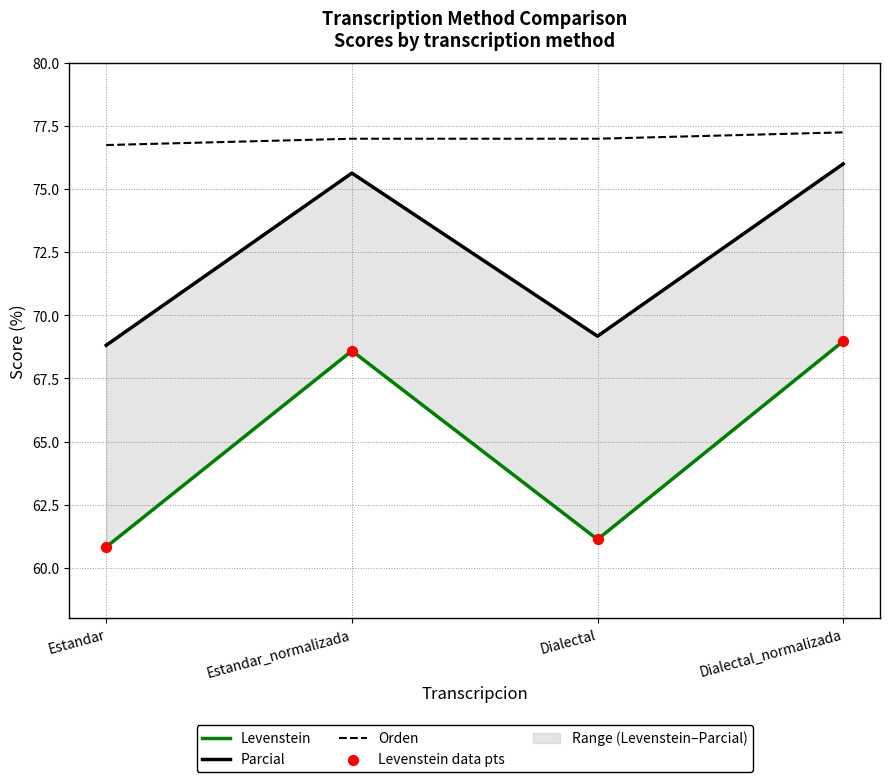

At which category is the sum across all series the highest?

Dialectal_normalizada